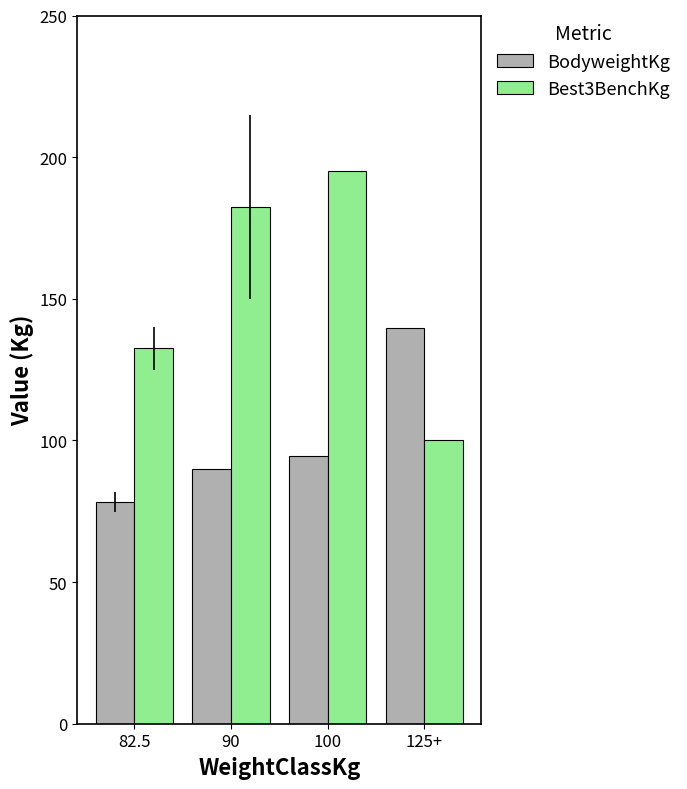

Is it true that BodyweightKg equals 89.8 at 90?

True